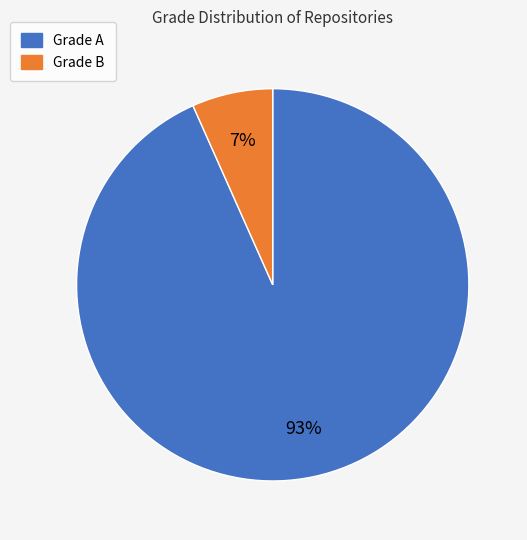

To the nearest percent, what is the average slice percentage?

50%